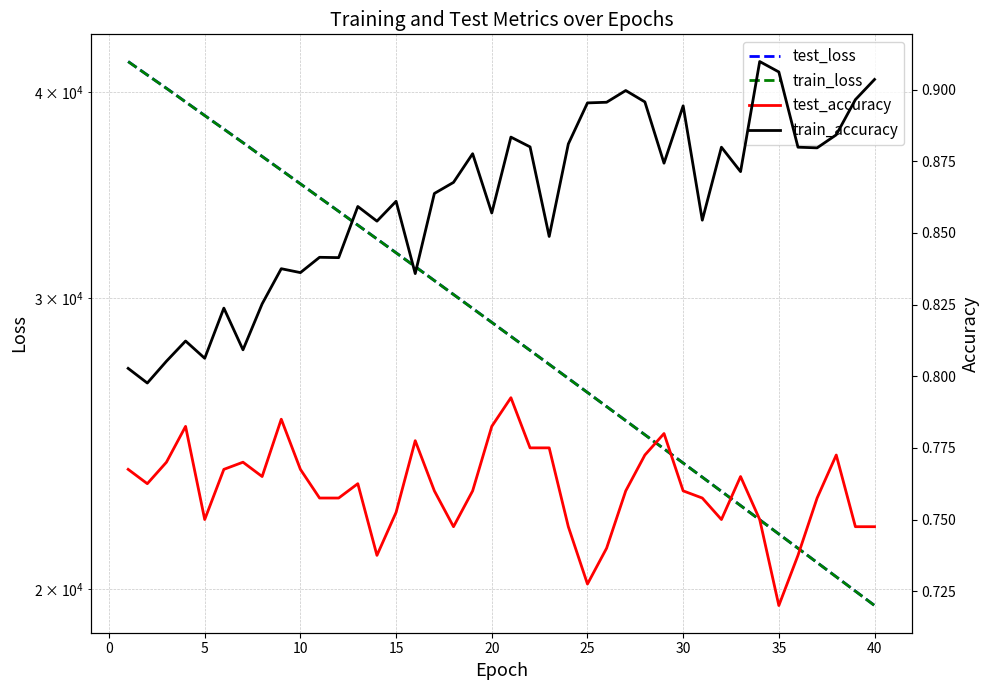

Count the number of data series in this chart.

4